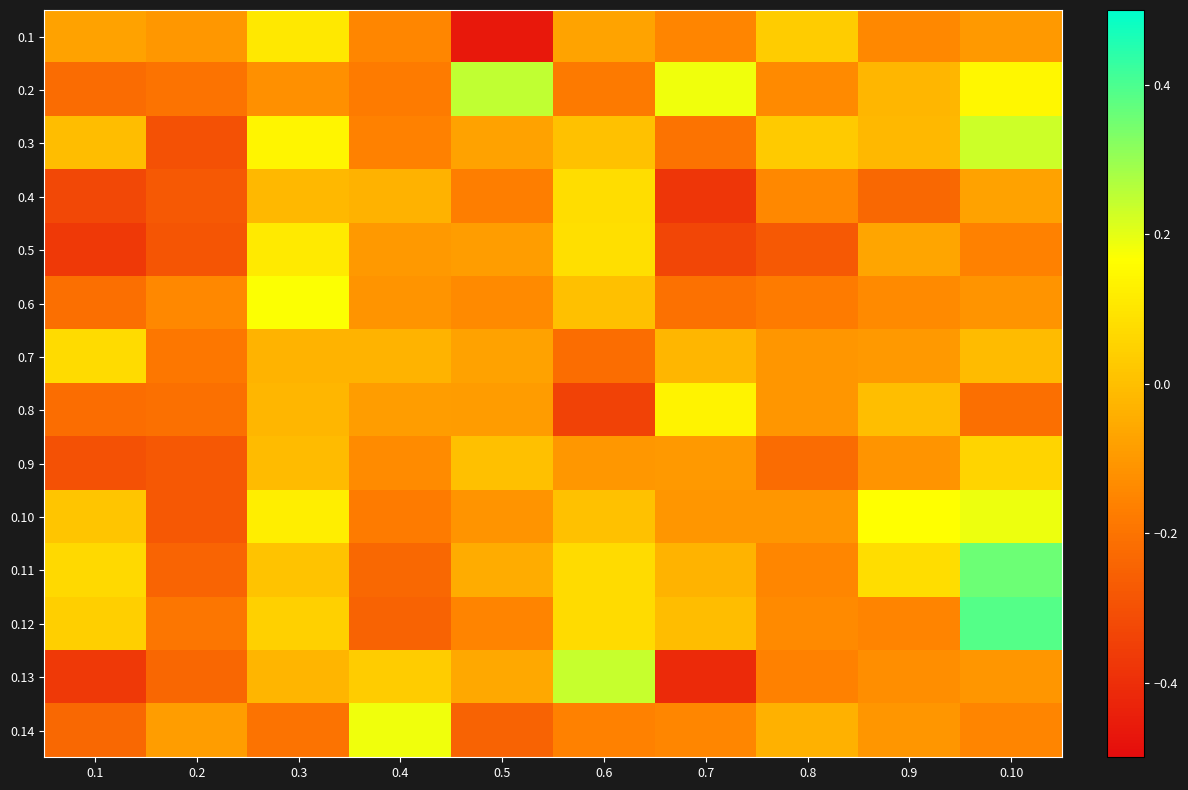

What is the spread (max minus min) of values at 0.2?

0.2